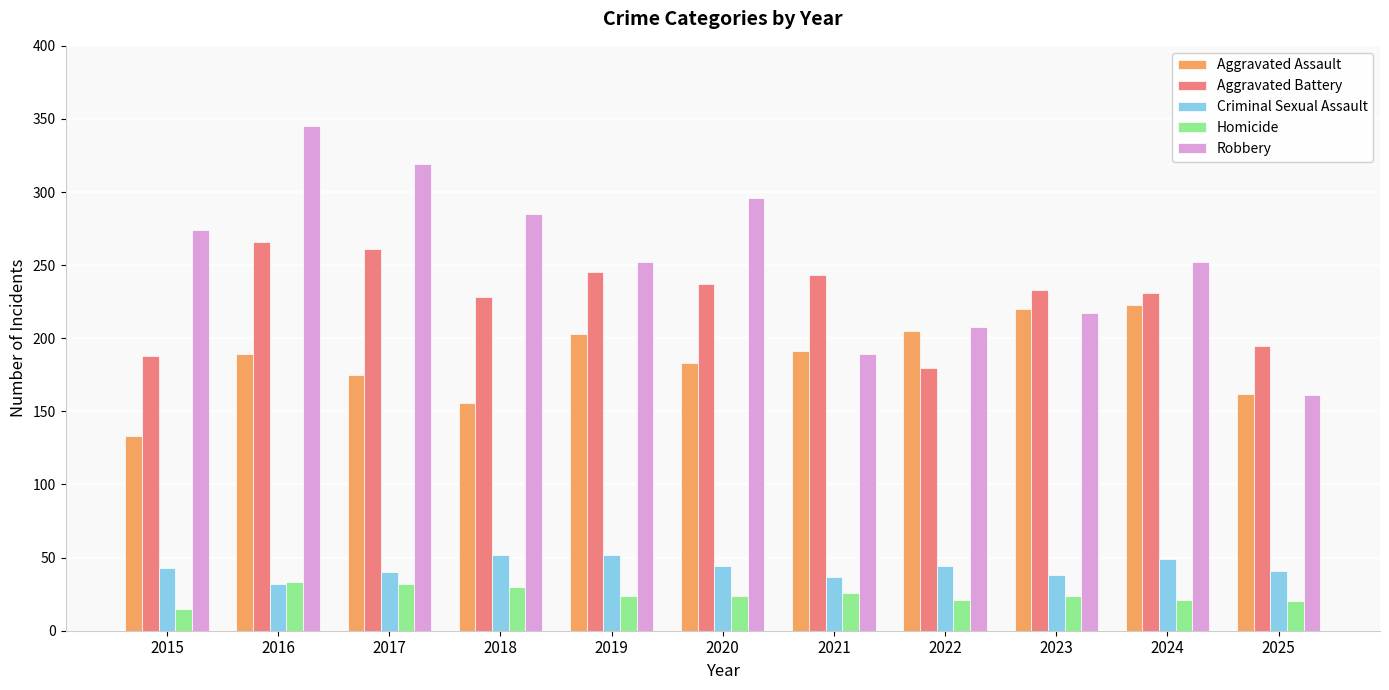

What is the spread (max minus min) of values at 2020?

272